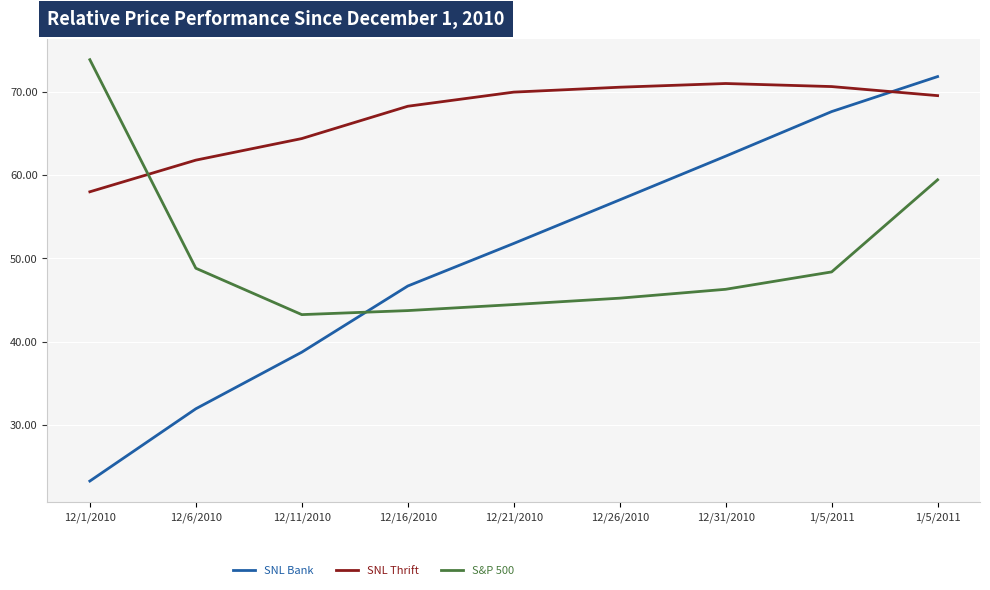

Is the value of SNL Bank at 12/11/2010 greater than the value of SNL Thrift at 12/16/2010?

No